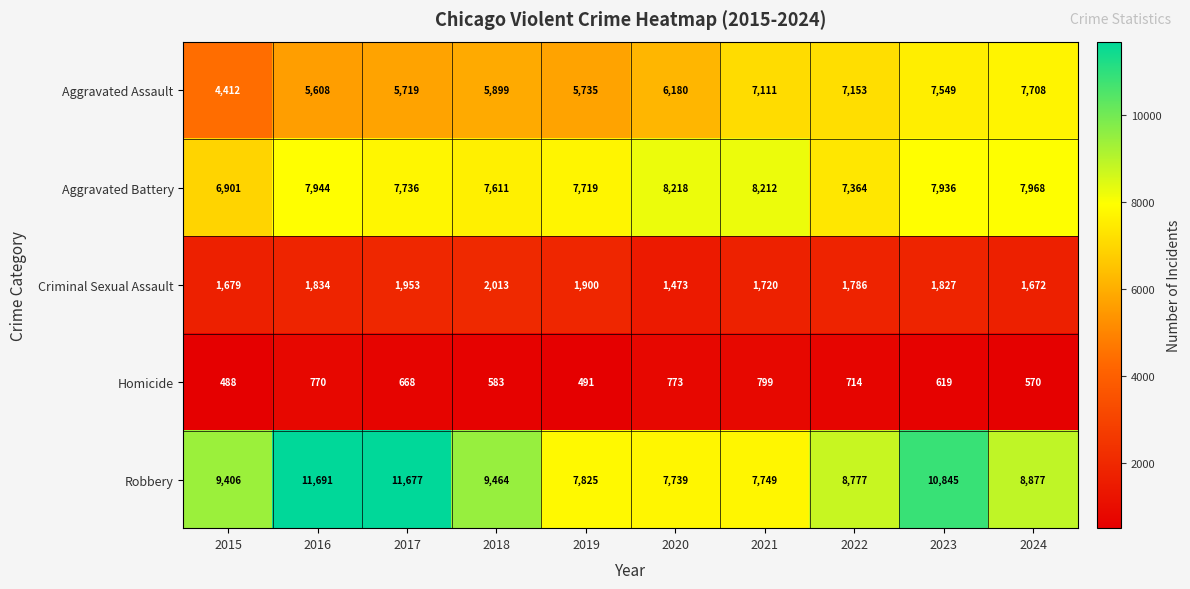

What is the average value of the Homicide series?

648